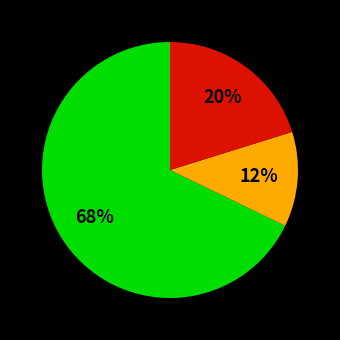

How many slices are in this pie chart?

3